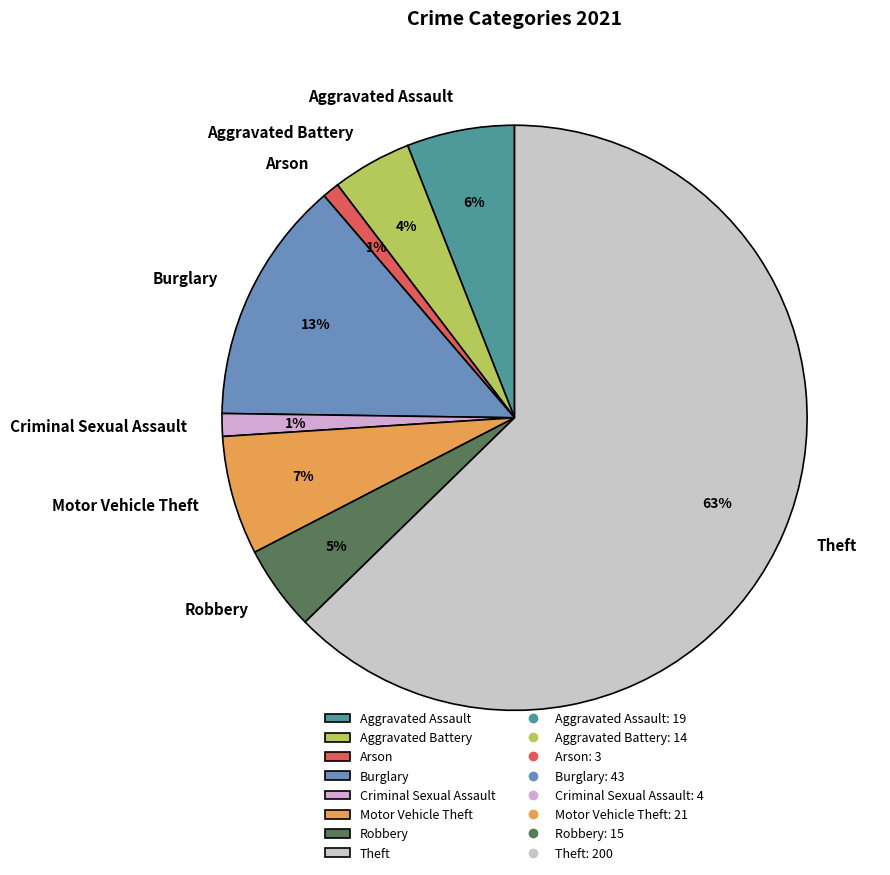

Which has a higher value, Theft or Robbery?

Theft